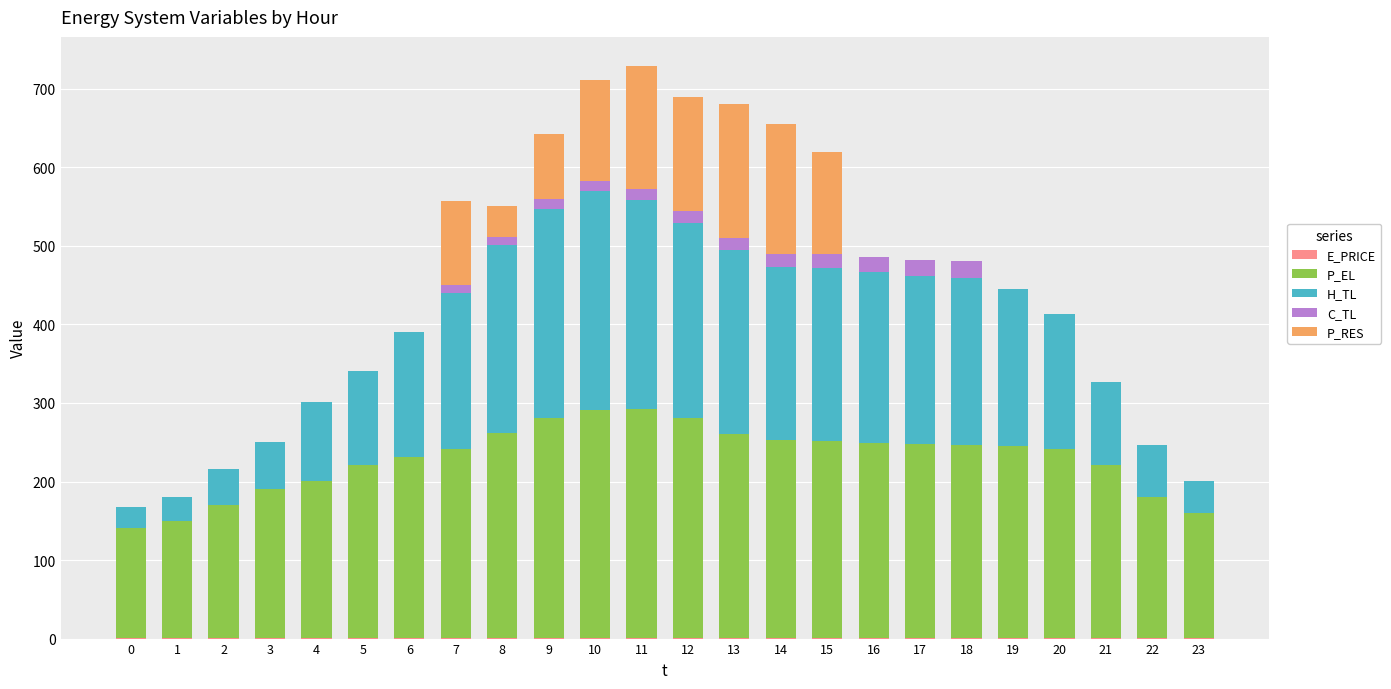

What is the total value across all series at 5?

340.3